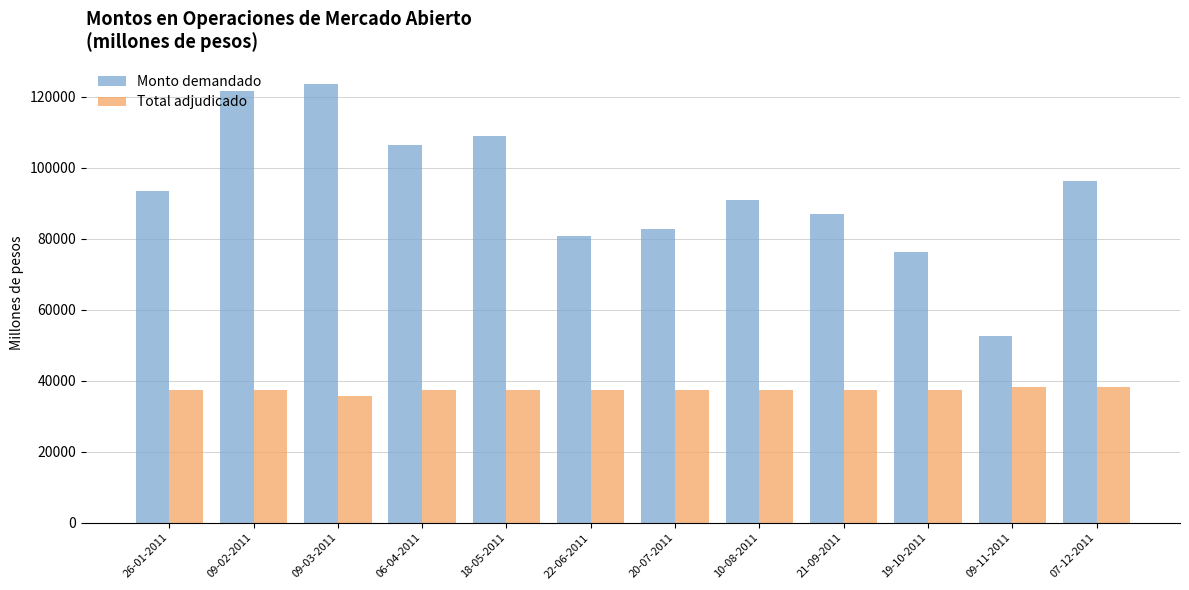

Rank the series at 21-09-2011 from highest to lowest value.

Monto demandado, Total adjudicado